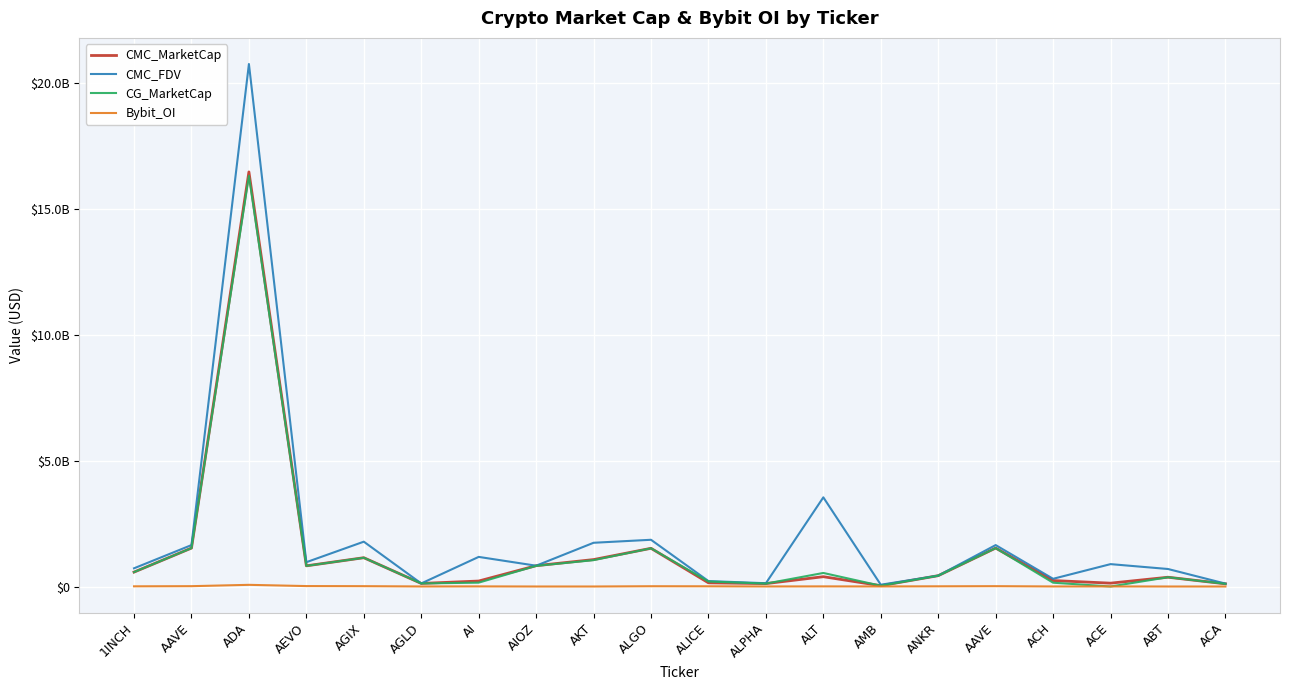

At which category does Bybit_OI reach its first local valley?

AGLD